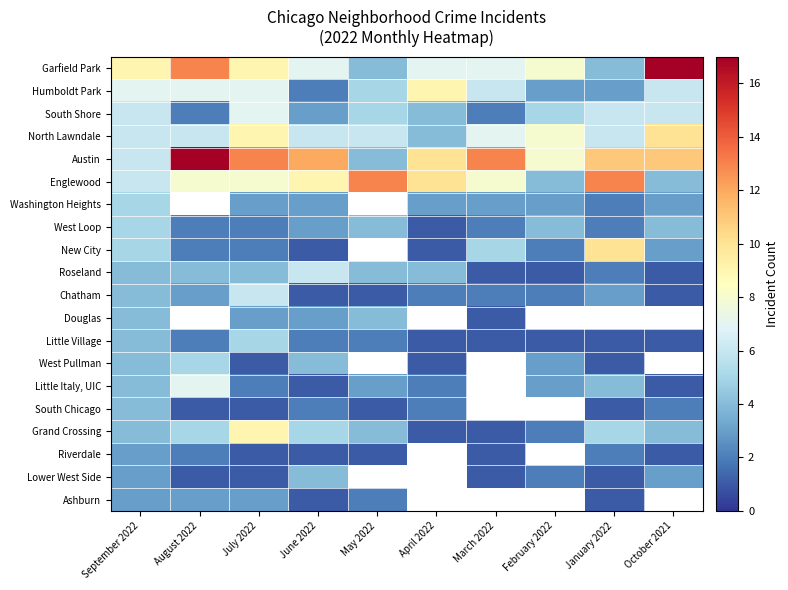

True or false: Washington Heights has a value of 3.0 at February 2022.

True